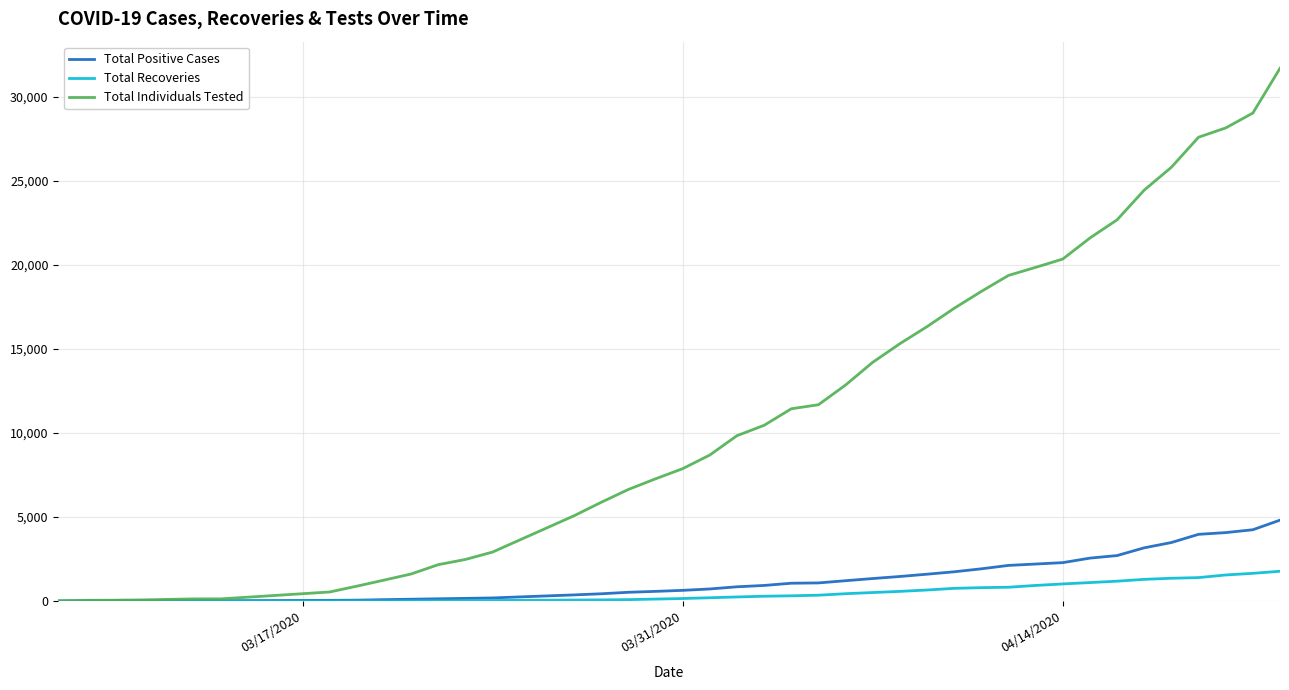

Which series has the largest total across all categories?

Total Individuals Tested